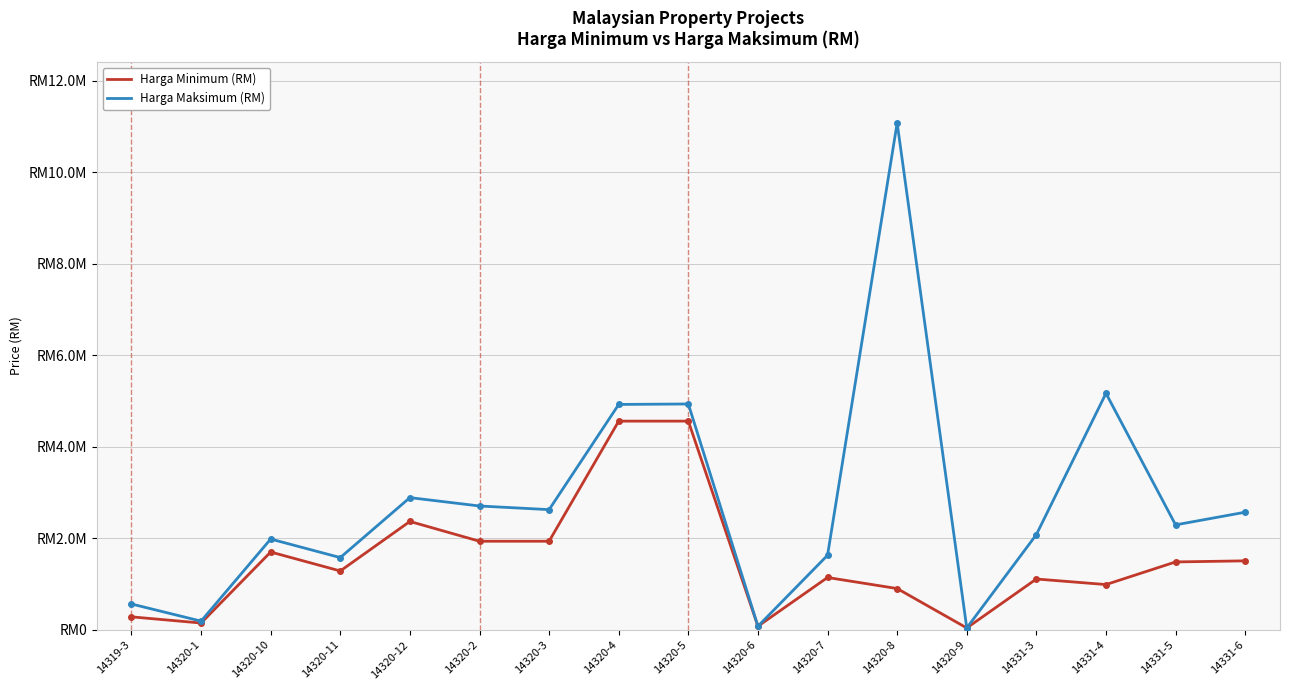

Does the chart display data point markers on the line(s)?

No